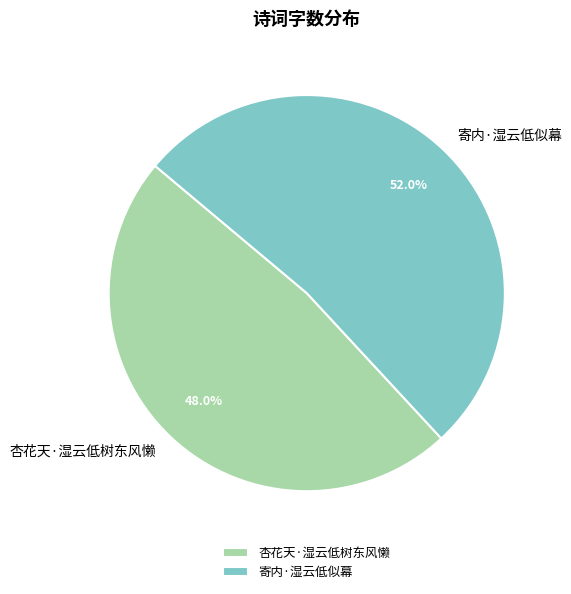

Which category accounts for the majority?

寄内·湿云低似幕